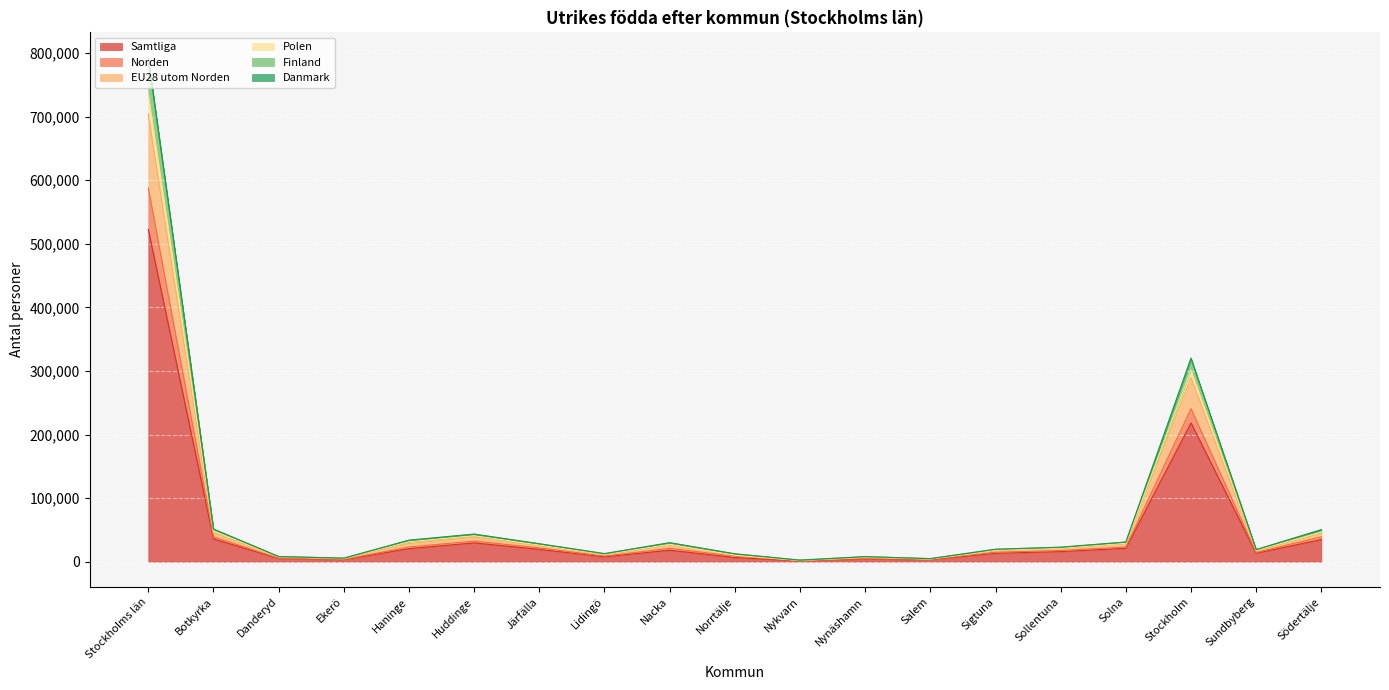

Reading left to right, list all the values displayed in this chart.

Samtliga: Stockholms län=522818	Botkyrka=35878	Danderyd=4964	Ekerö=2956	Haninge=20549	Huddinge=29543	Järfälla=19445	Lidingö=7637	Nacka=18049	Norrtälje=6599	Nykvarn=1150	Nynäshamn=4303	Salem=2960	Sigtuna=13293	Sollentuna=15907	Solna=21015	Stockholm=218324	Sundbyberg=13316	Södertälje=34841
Norden: Stockholms län=793049	Botkyrka=51331	Danderyd=8180	Ekerö=5594	Haninge=33826	Huddinge=43401	Järfälla=28224	Lidingö=12716	Nacka=29892	Norrtälje=12433	Nykvarn=2460	Nynäshamn=8000	Salem=4829	Sigtuna=19607	Sollentuna=22845	Solna=30934	Stockholm=320288	Sundbyberg=18998	Södertälje=50379
EU28 utom Norden: Stockholms län=703711	Botkyrka=45456	Danderyd=7439	Ekerö=4675	Haninge=28671	Huddinge=38609	Järfälla=25105	Lidingö=11262	Nacka=25899	Norrtälje=10150	Nykvarn=1922	Nynäshamn=6584	Salem=4156	Sigtuna=17375	Sollentuna=20827	Solna=28153	Stockholm=289661	Sundbyberg=17143	Södertälje=44490
Polen: Stockholms län=788762	Botkyrka=51216	Danderyd=8088	Ekerö=5533	Haninge=33700	Huddinge=43249	Järfälla=28089	Lidingö=12573	Nacka=29660	Norrtälje=12331	Nykvarn=2450	Nynäshamn=7944	Salem=4797	Sigtuna=19484	Sollentuna=22696	Solna=30799	Stockholm=318508	Sundbyberg=18921	Södertälje=50213
Finland: Stockholms län=736797	Botkyrka=48321	Danderyd=7688	Ekerö=5070	Haninge=31446	Huddinge=40777	Järfälla=26179	Lidingö=11731	Nacka=27291	Norrtälje=10402	Nykvarn=1976	Nynäshamn=7220	Salem=4347	Sigtuna=18166	Sollentuna=21461	Solna=29155	Stockholm=301391	Sundbyberg=17899	Södertälje=46379
Danmark: Stockholms län=587611	Botkyrka=39106	Danderyd=5661	Ekerö=3549	Haninge=23194	Huddinge=32497	Järfälla=21731	Lidingö=8889	Nacka=20996	Norrtälje=8826	Nykvarn=1674	Nynäshamn=5175	Salem=3492	Sigtuna=14943	Sollentuna=17603	Solna=23131	Stockholm=240753	Sundbyberg=14596	Södertälje=39168